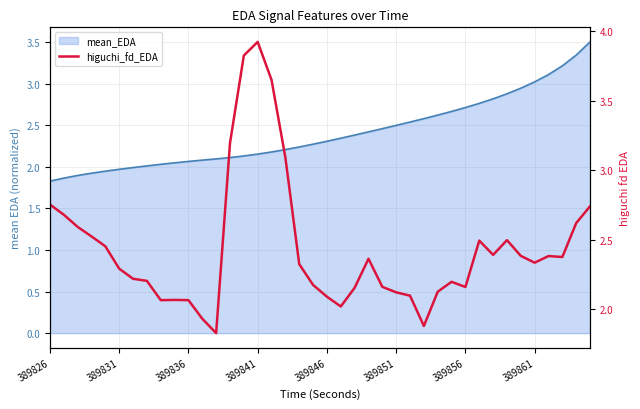

What is the maximum value shown in the chart?

3.9